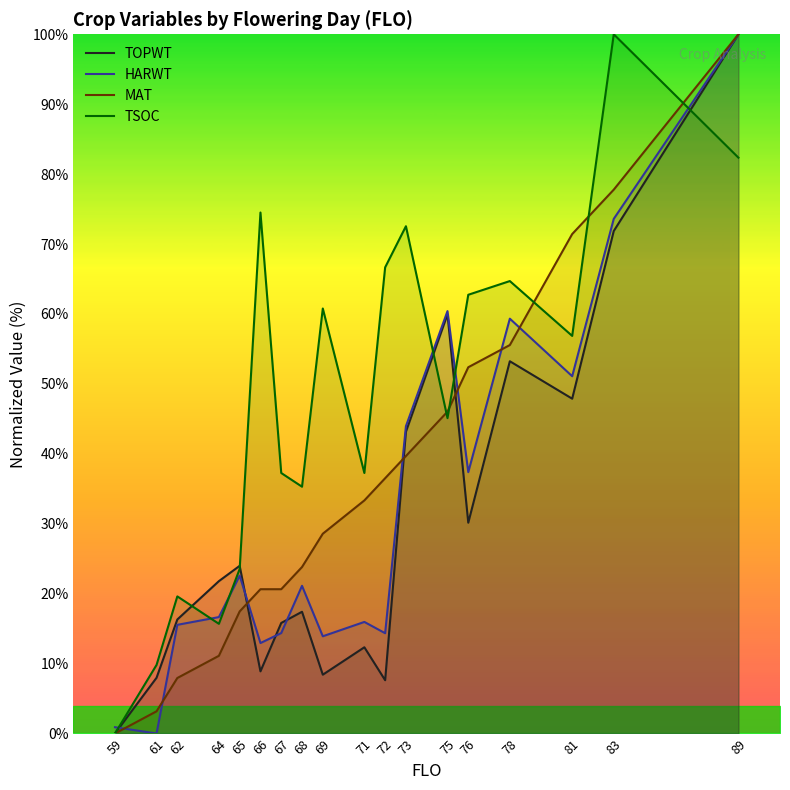

What is the difference between the maximum and second lowest values in the HARWT series?

99.1